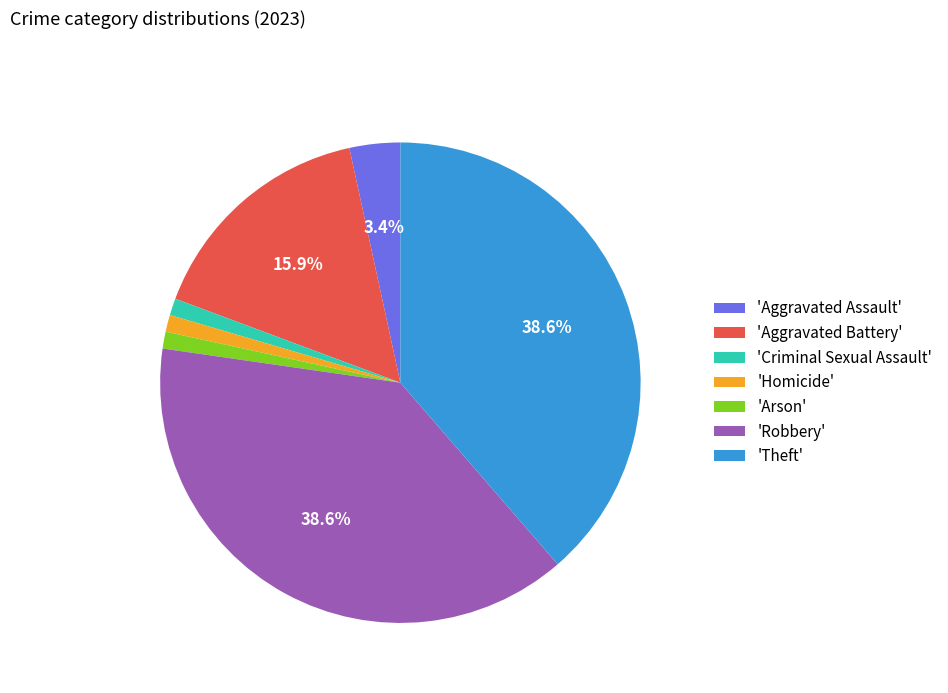

Is 'Theft' the majority of the pie?

No